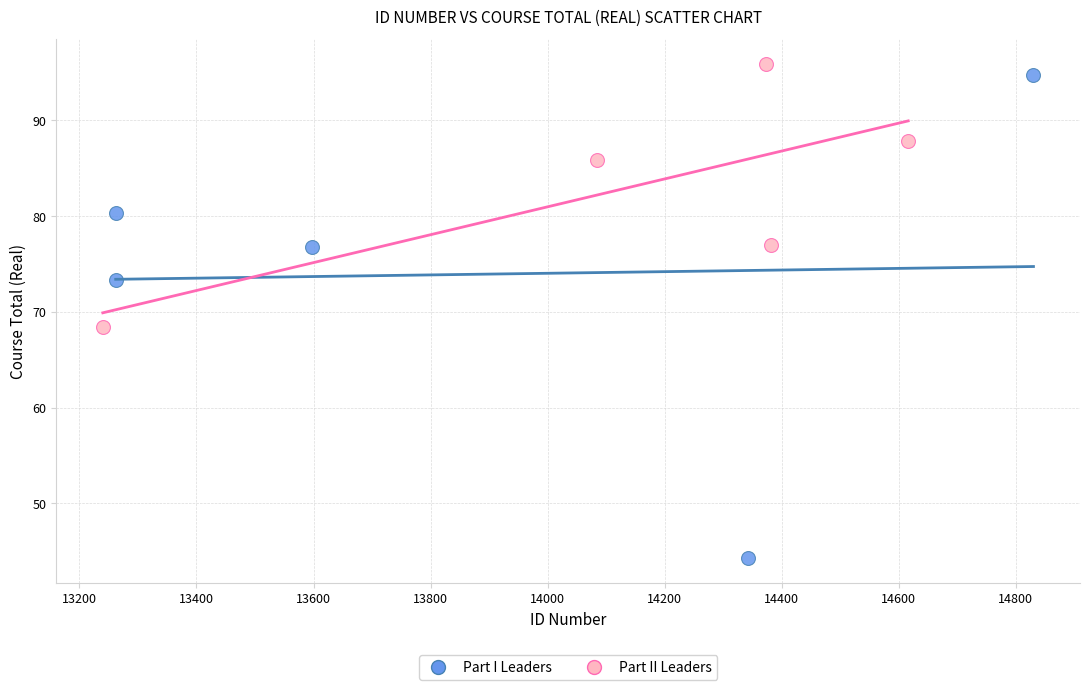

Which series contains the lowest Y value?

Part I Leaders